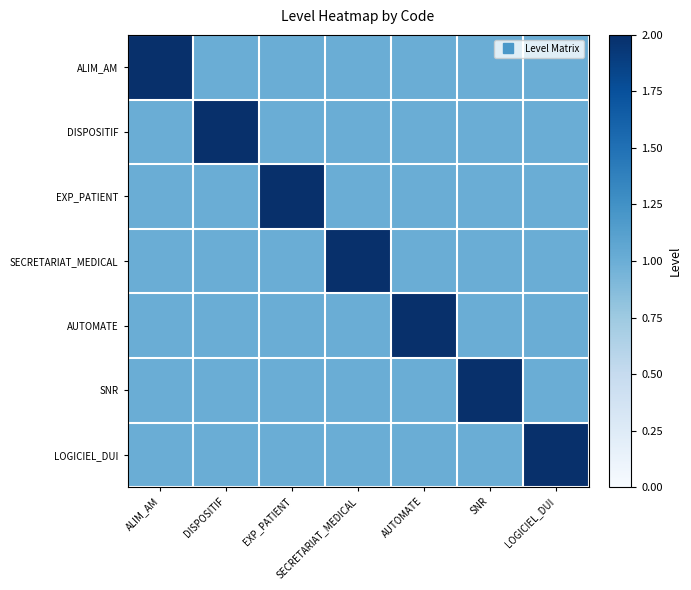

Rank the series at LOGICIEL_DUI from lowest to highest value.

ALIM_AM, DISPOSITIF, EXP_PATIENT, SECRETARIAT_MEDICAL, AUTOMATE, SNR, LOGICIEL_DUI